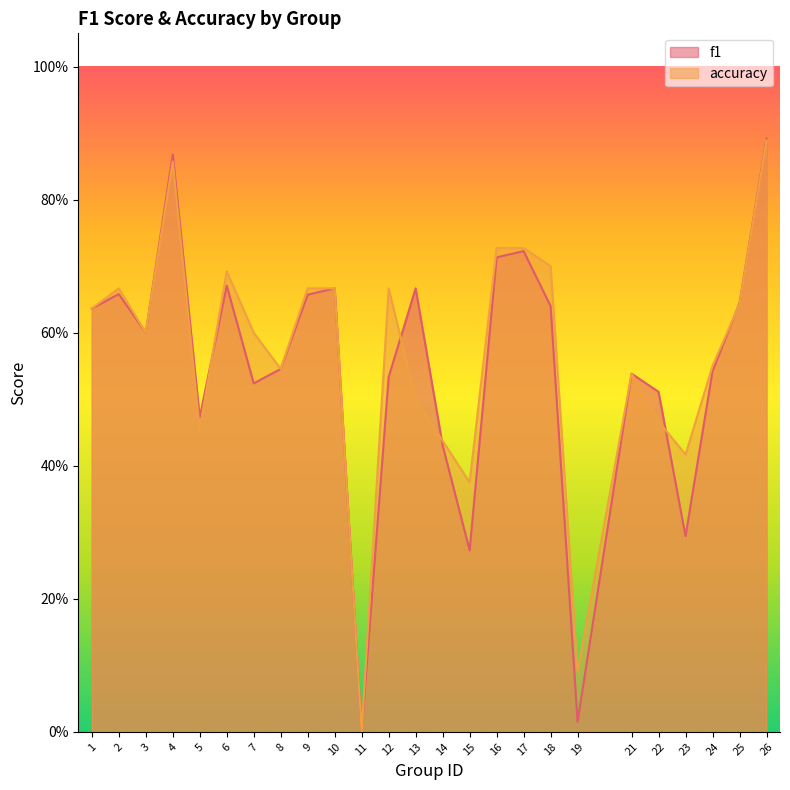

What are all the series names shown in the legend?

f1, accuracy